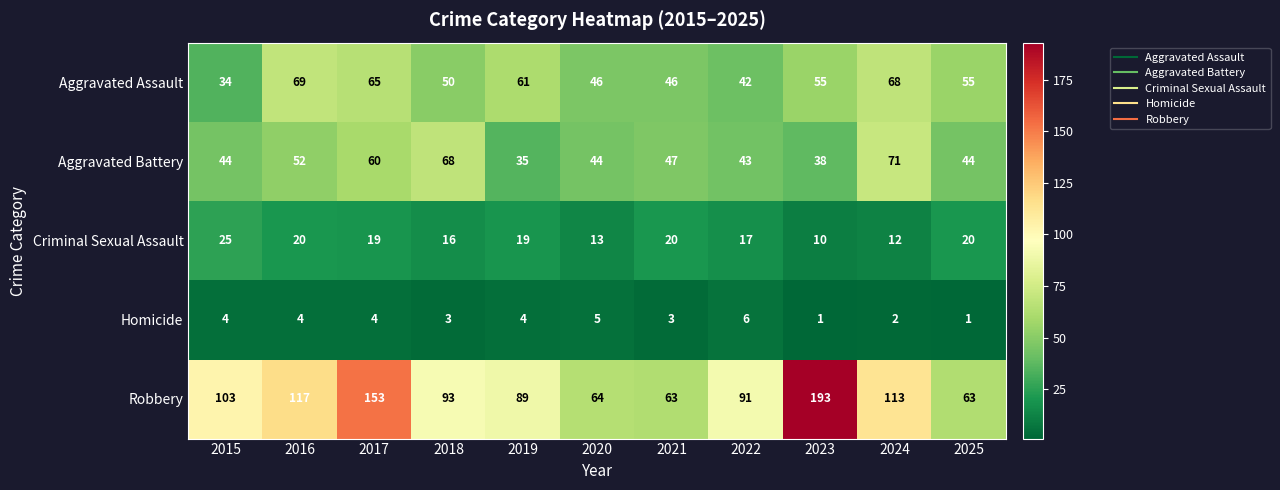

What is the greatest value displayed?

193